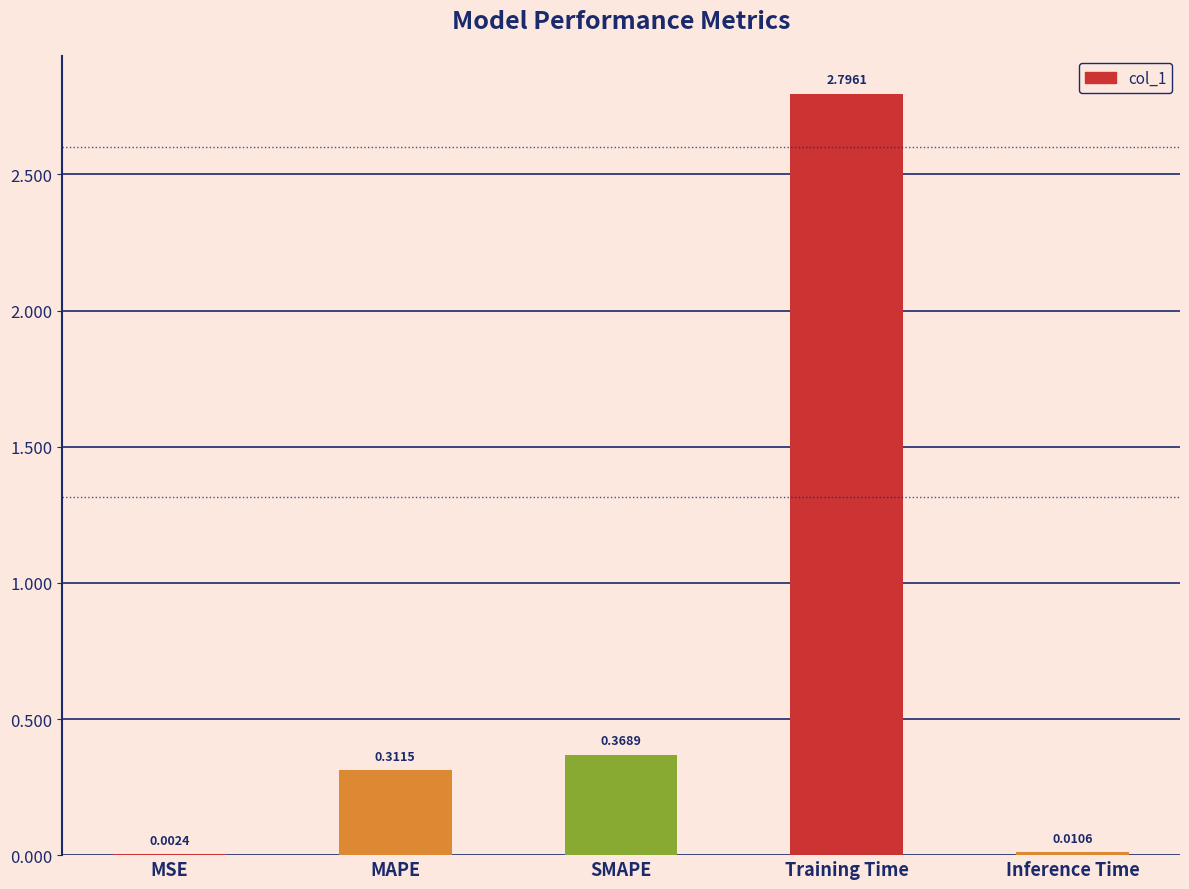

Are the bars horizontal?

No